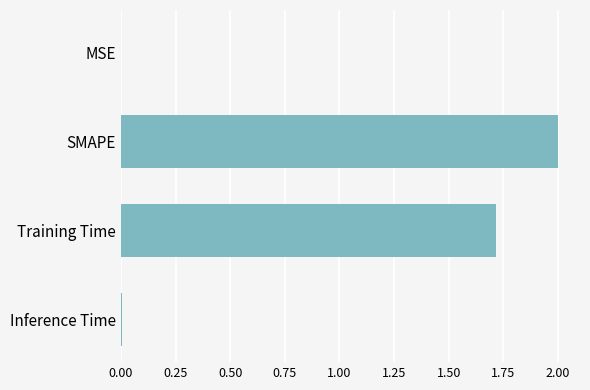

Is it true that the value at SMAPE is 2.0?

True